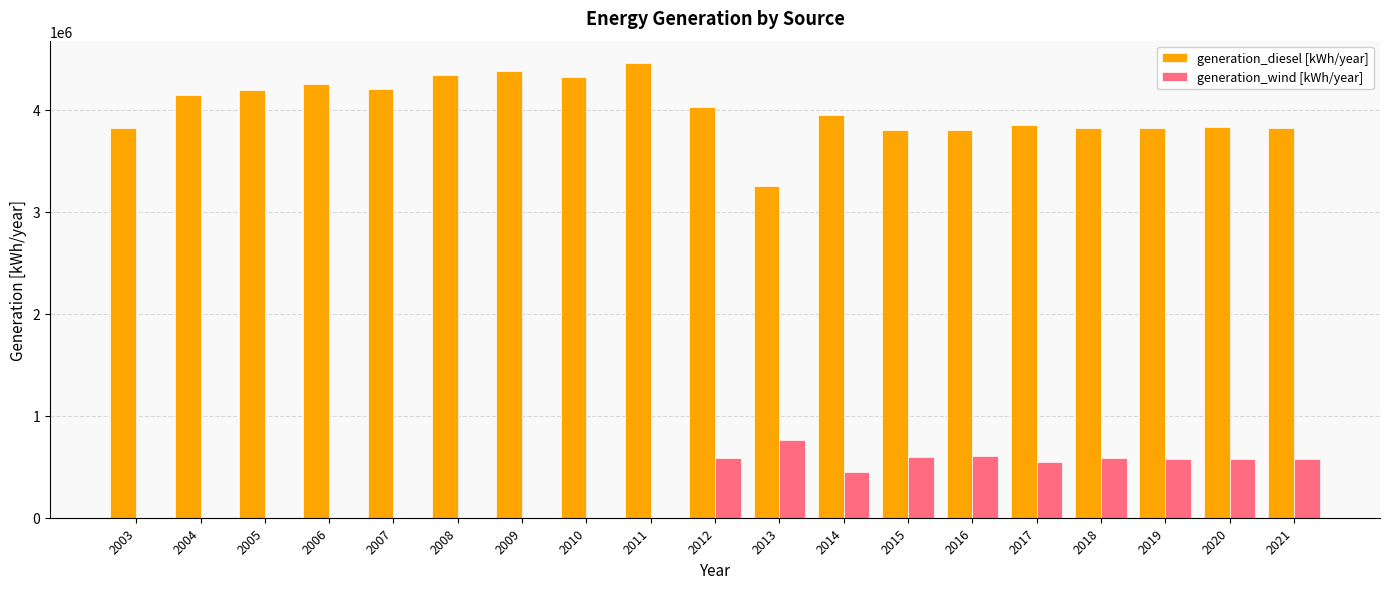

Which series has the largest total across all categories?

generation_diesel [kWh/year]